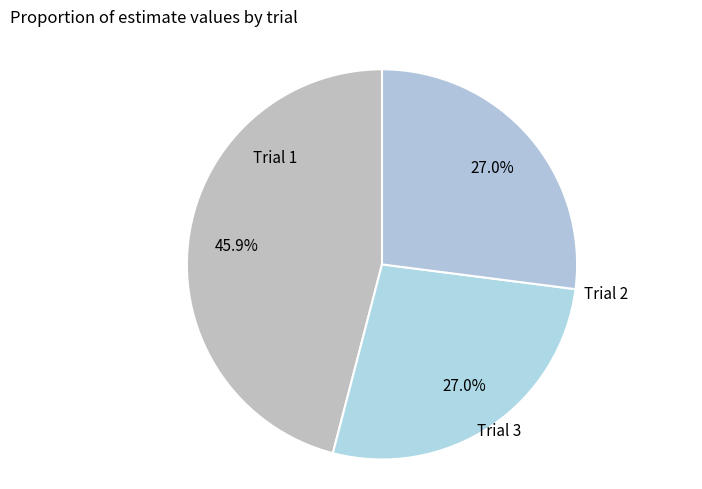

Is it true that Trial 2 is 27% of the pie?

True